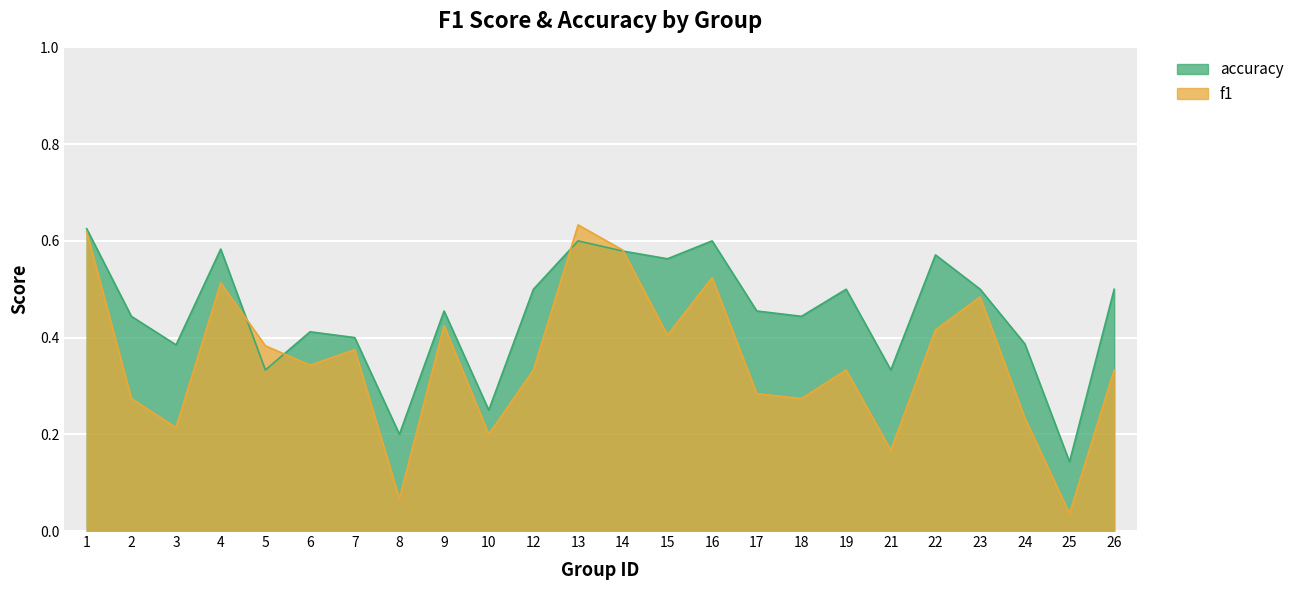

Which series ends up on top after the final intersection of accuracy and f1?

accuracy